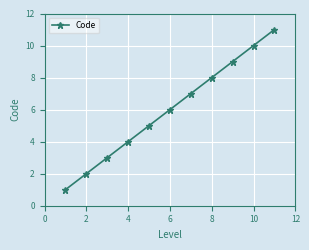

What is the sum of all values?

66